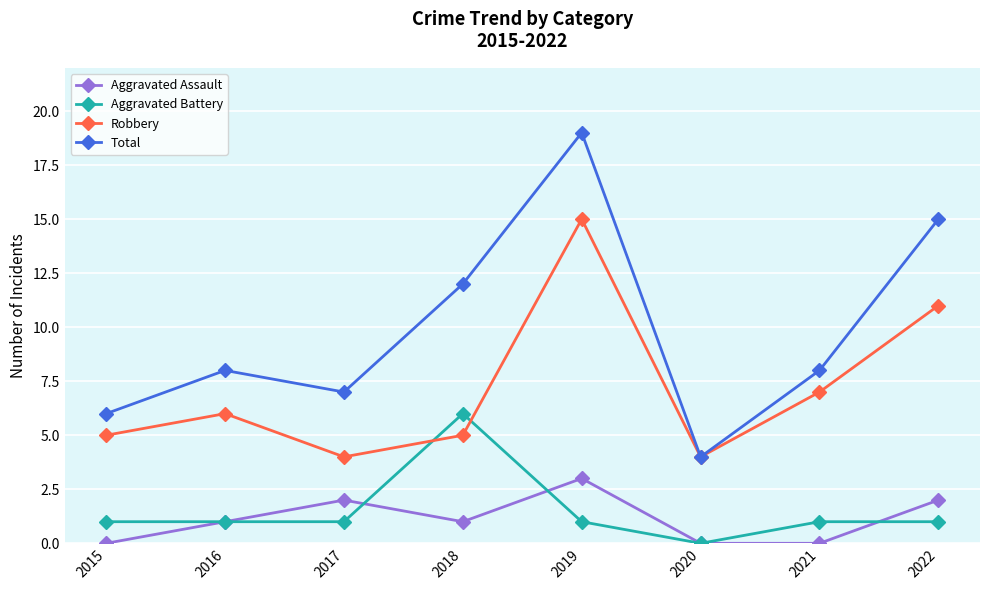

Reading left to right, extract all data points from this chart.

Aggravated Assault: 0	1	2	1	3	0	0	2
Aggravated Battery: 1	1	1	6	1	0	1	1
Robbery: 5	6	4	5	15	4	7	11
Total: 6	8	7	12	19	4	8	15